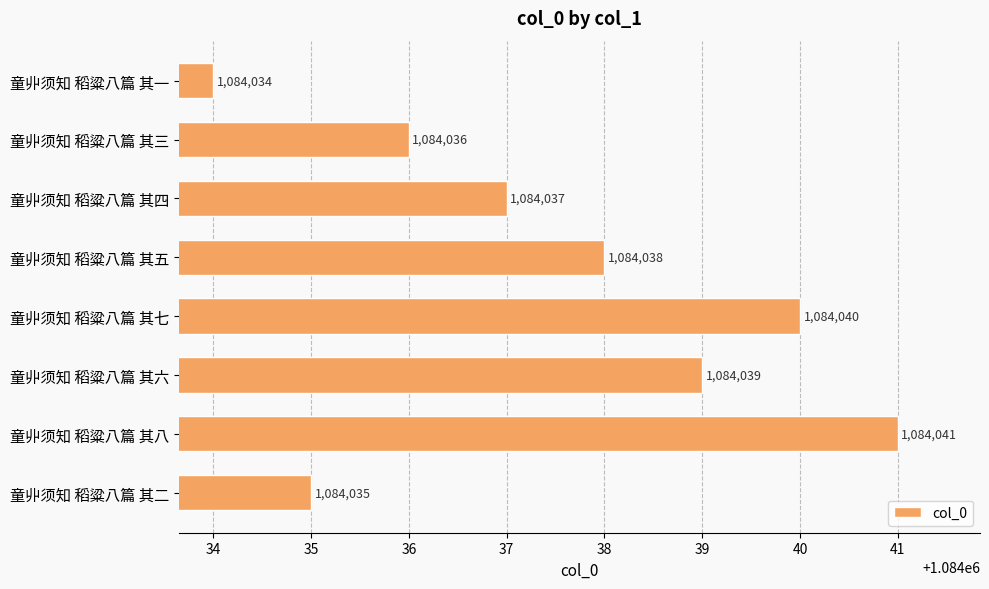

The value at 童丱须知 稻粱八篇 其一 is 593759. True or false?

False